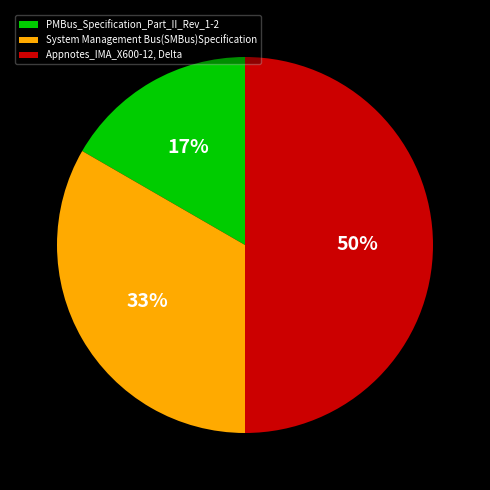

Which has a higher value, System Management Bus(SMBus)Specification or PMBus_Specification_Part_II_Rev_1-2?

System Management Bus(SMBus)Specification